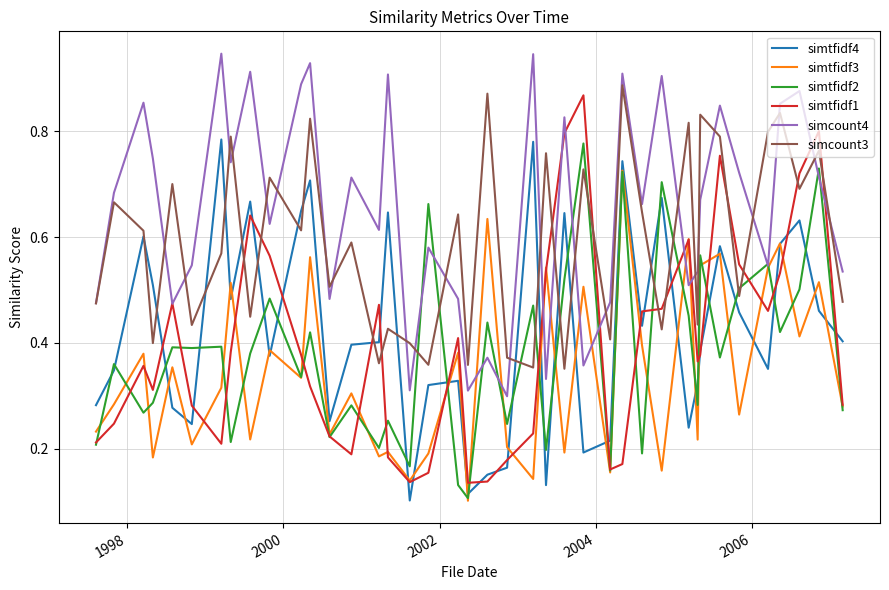

True or false: simtfidf2 and simcount3 intersect in this chart.

True